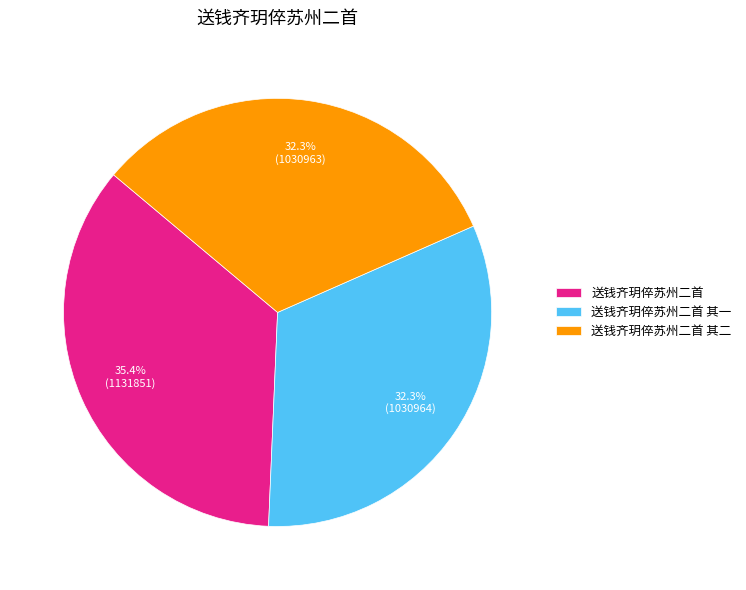

What is the total percentage of 送钱齐玥倅苏州二首 and 送钱齐玥倅苏州二首 其二?

67.7%